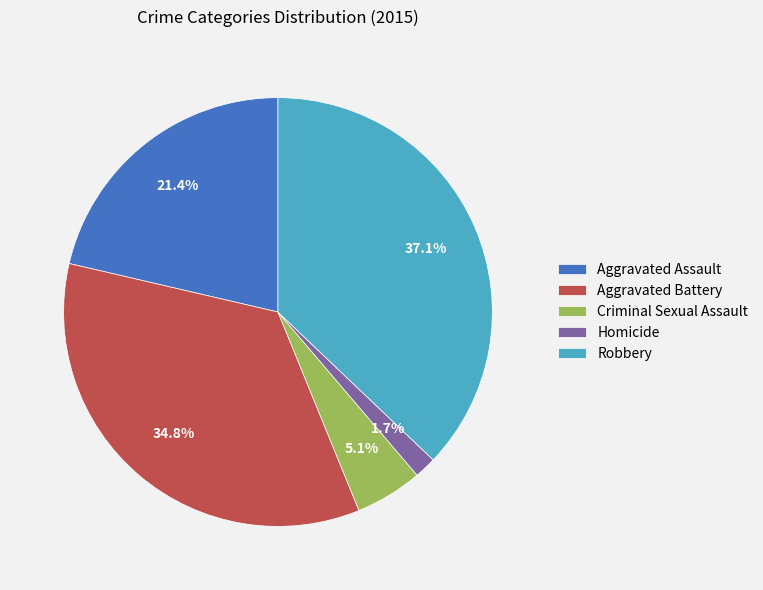

Rank the categories by value from lowest to highest.

Homicide, Criminal Sexual Assault, Aggravated Assault, Aggravated Battery, Robbery